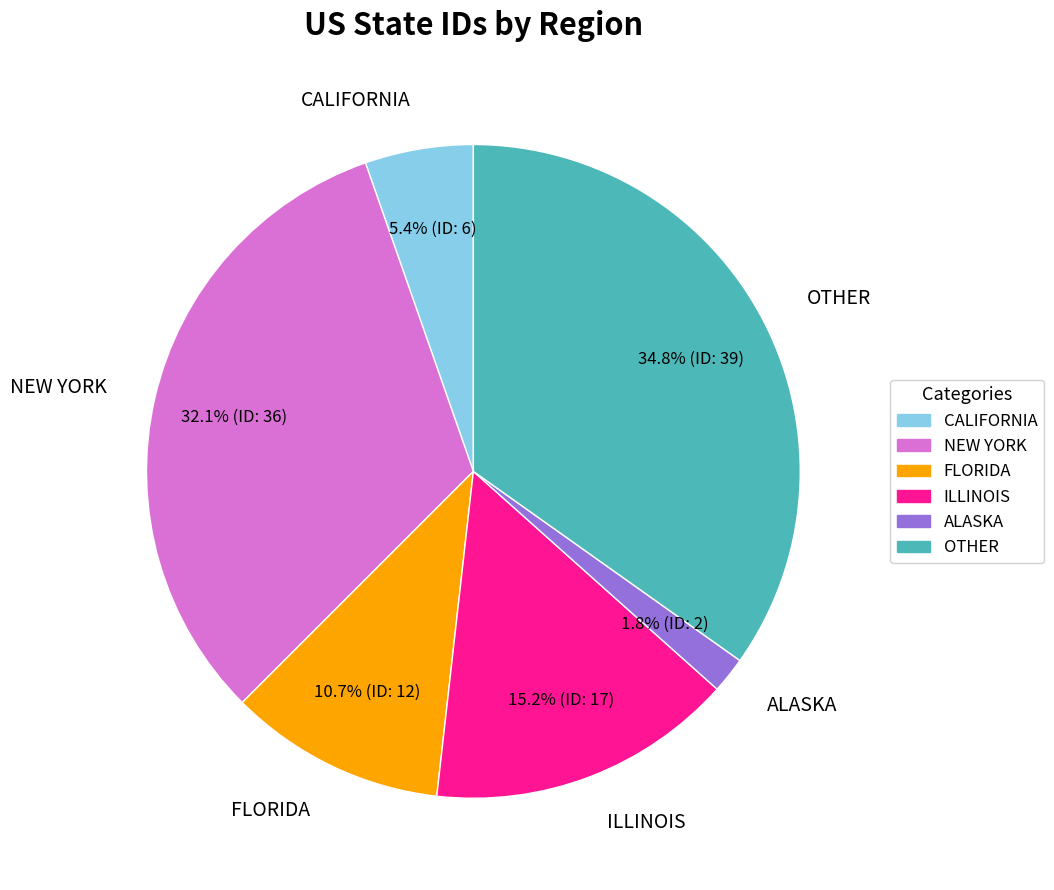

Does OTHER represent more than half of the total?

No